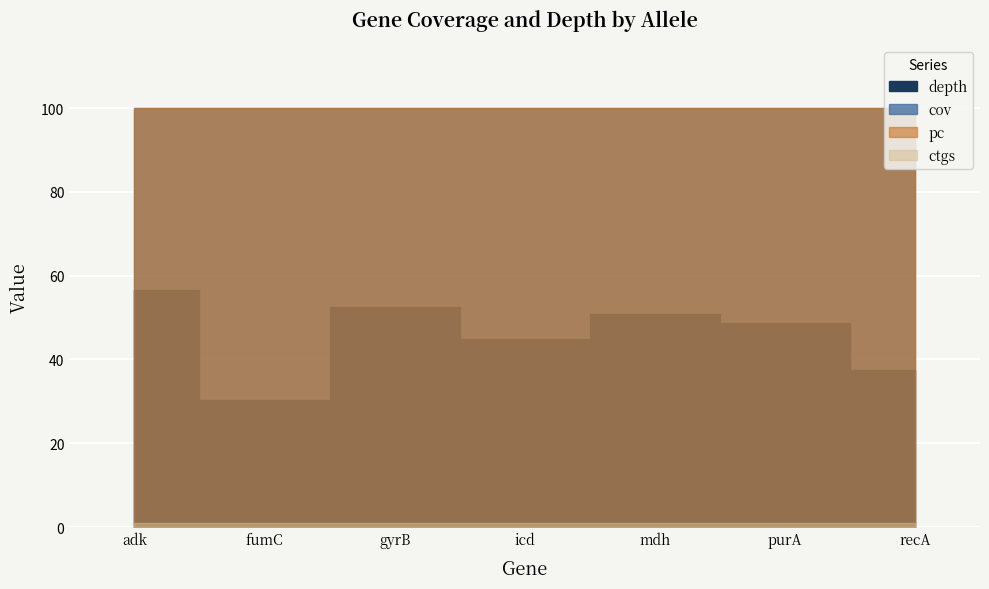

Which series has the widest spread of values?

depth